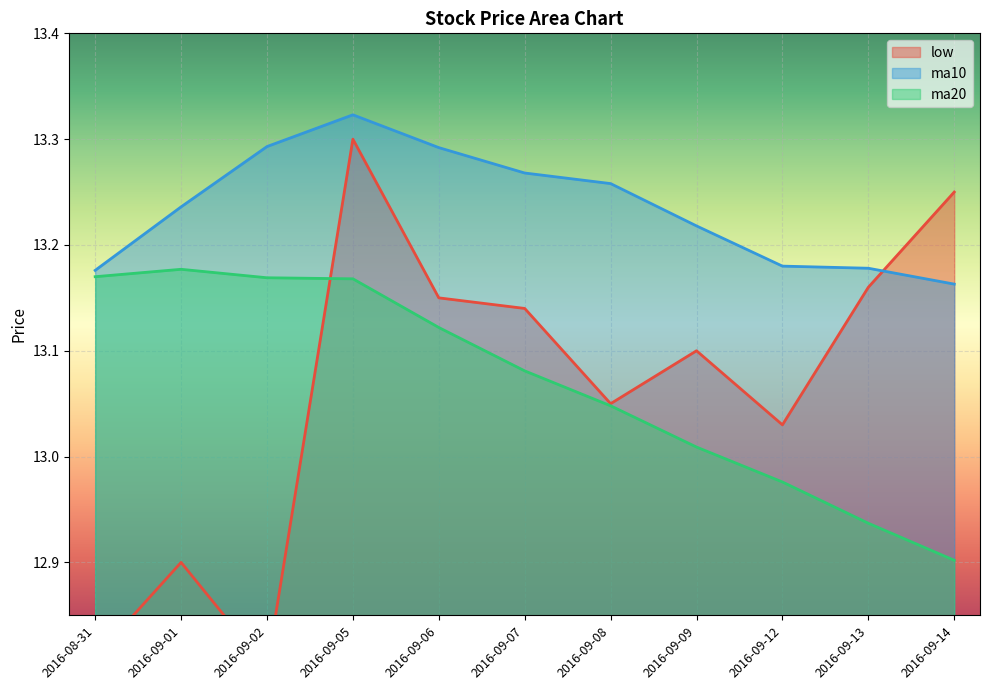

What position from the right is 2016-09-13?

2